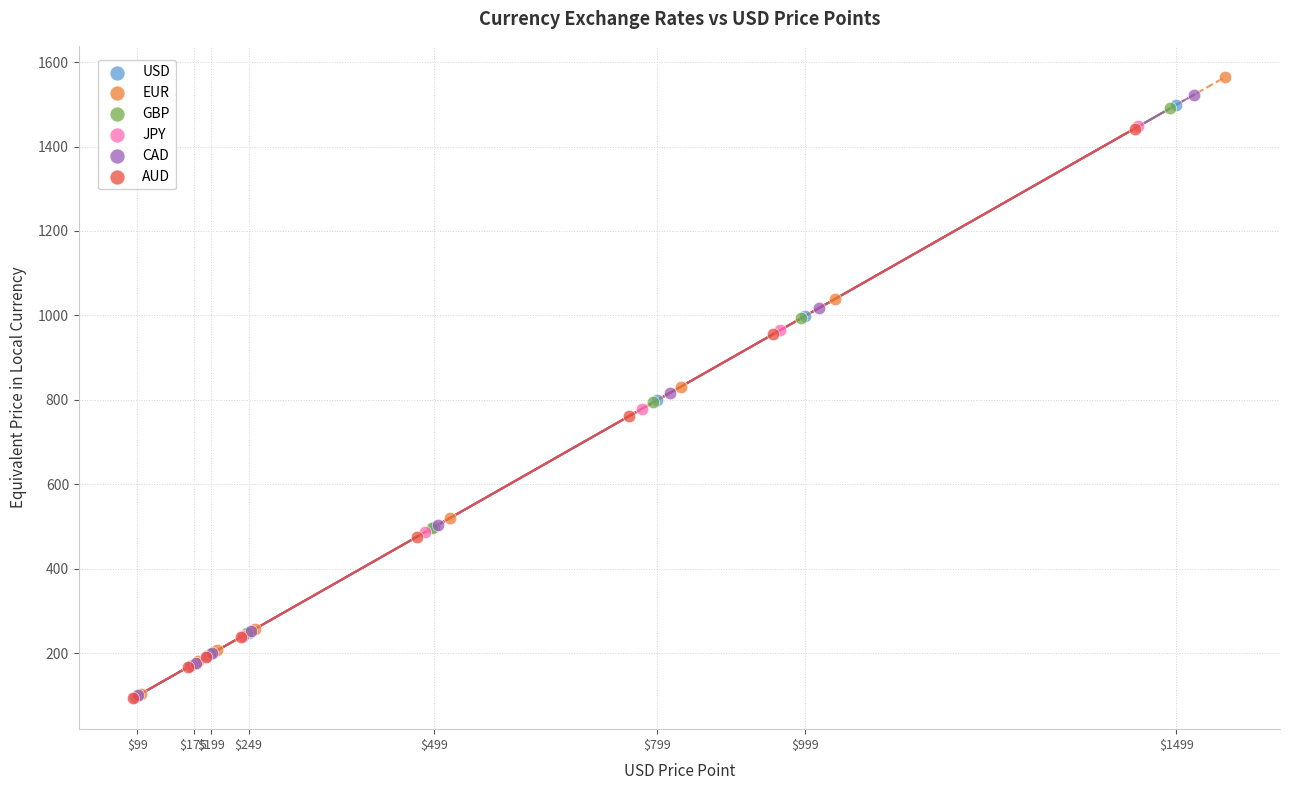

What are all the series names shown in the legend?

USD, EUR, GBP, JPY, CAD, AUD